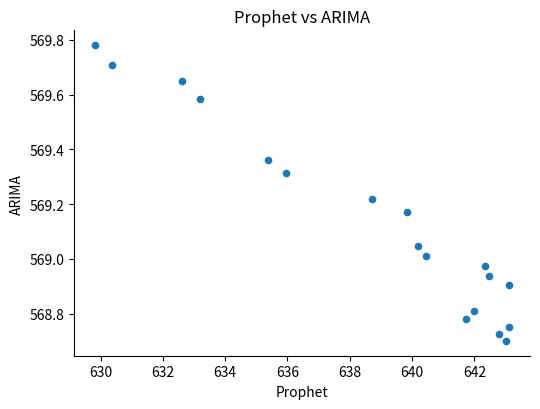

What is the range of Y values (max minus min)?

1.1